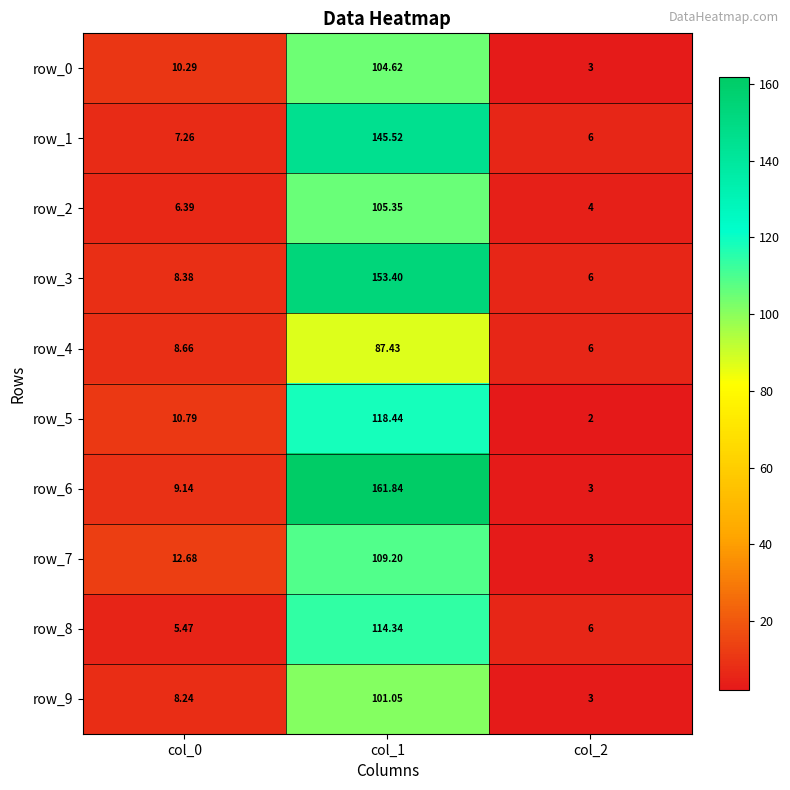

Rank the series by their maximum value, from highest to lowest.

row_6, row_3, row_1, row_5, row_8, row_7, row_2, row_0, row_9, row_4